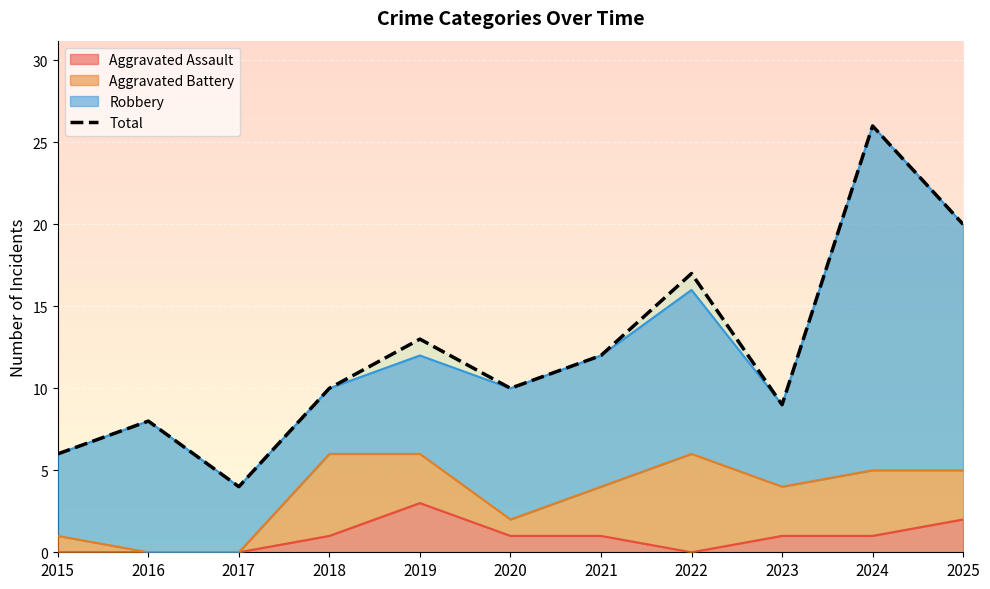

What is the ratio of the value at 2019 to the value at 2015?

2.2